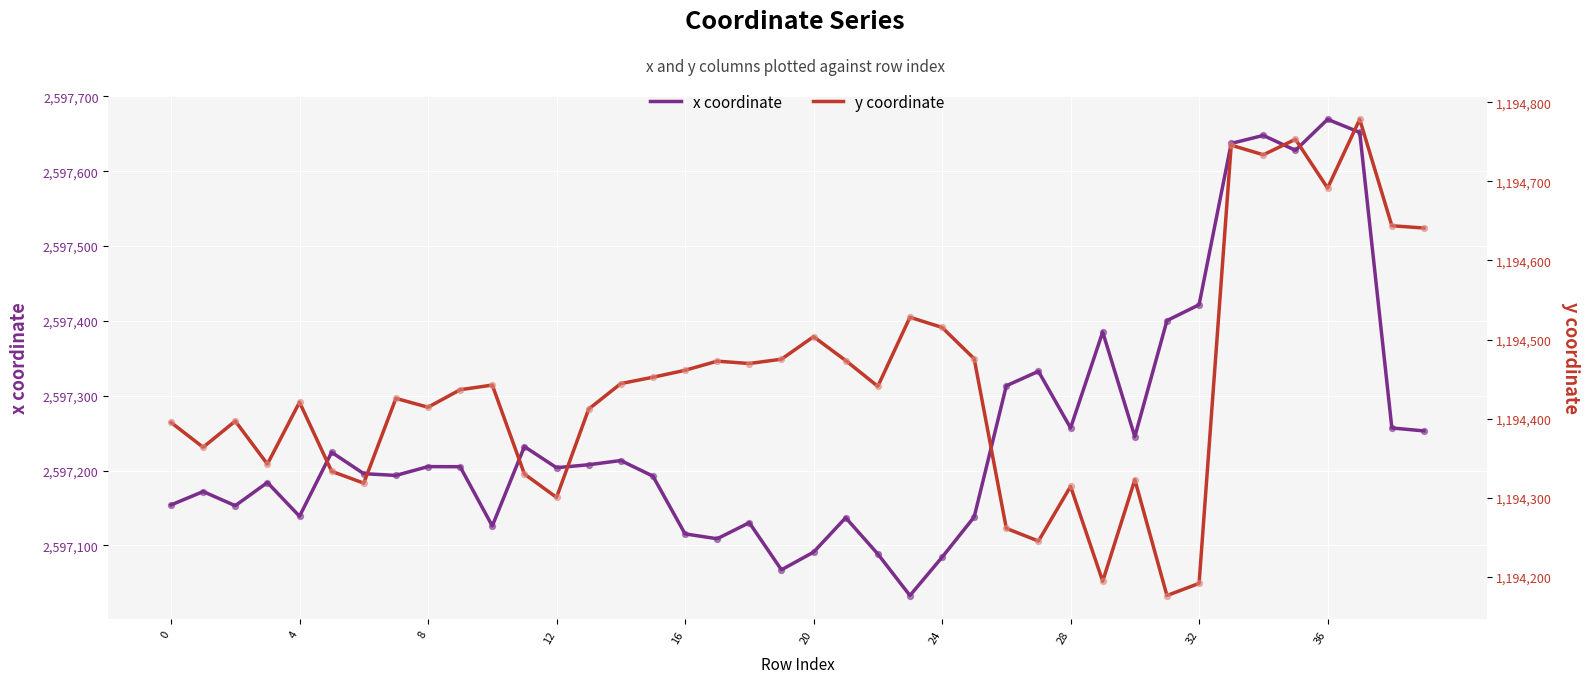

At which category is the sum across all series the highest?

37